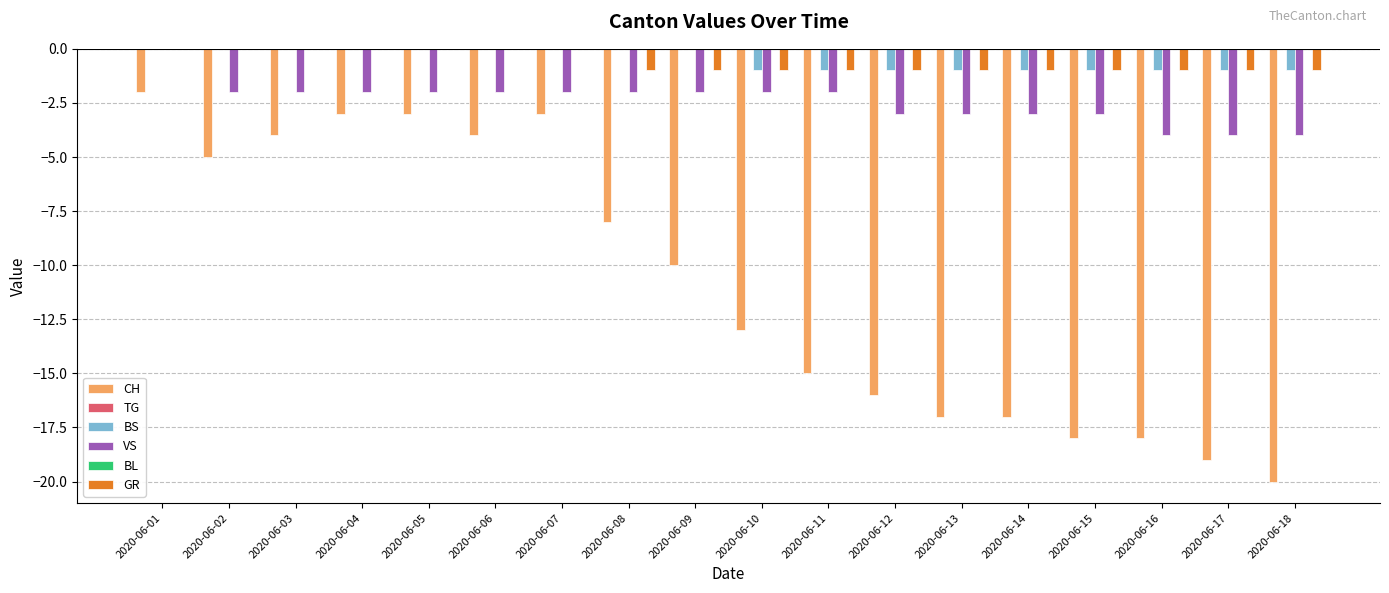

The value of CH at 2020-06-17 is -19. True or false?

True